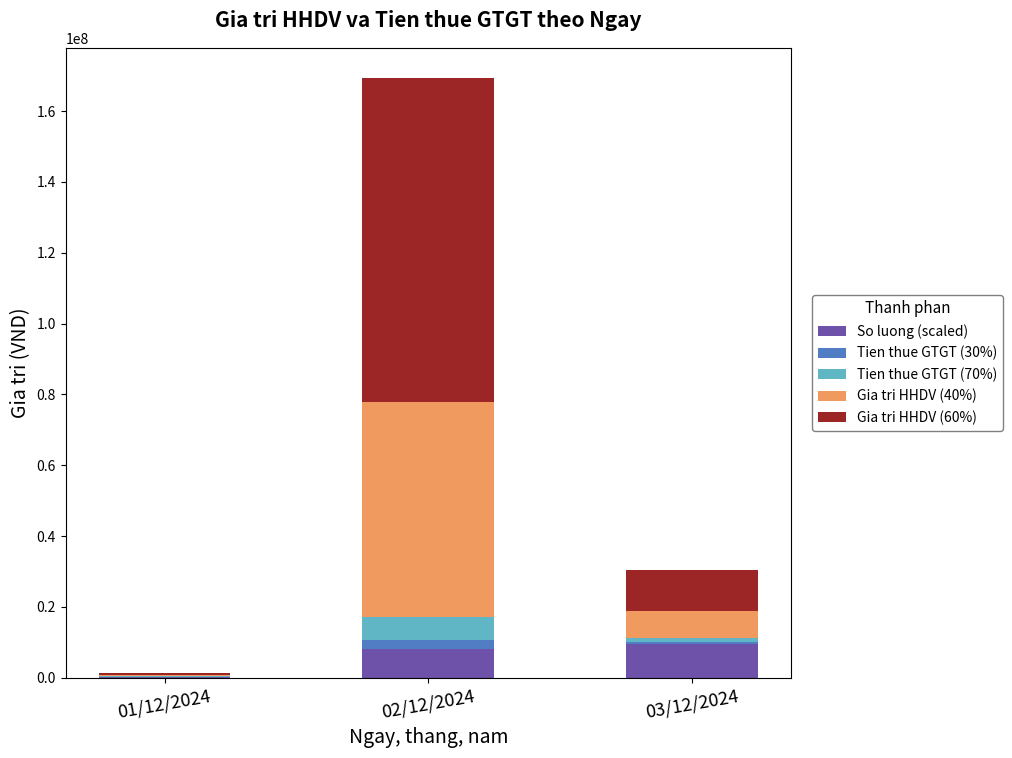

True or false: So luong (scaled) has a value of 16620683.2 at 03/12/2024.

False